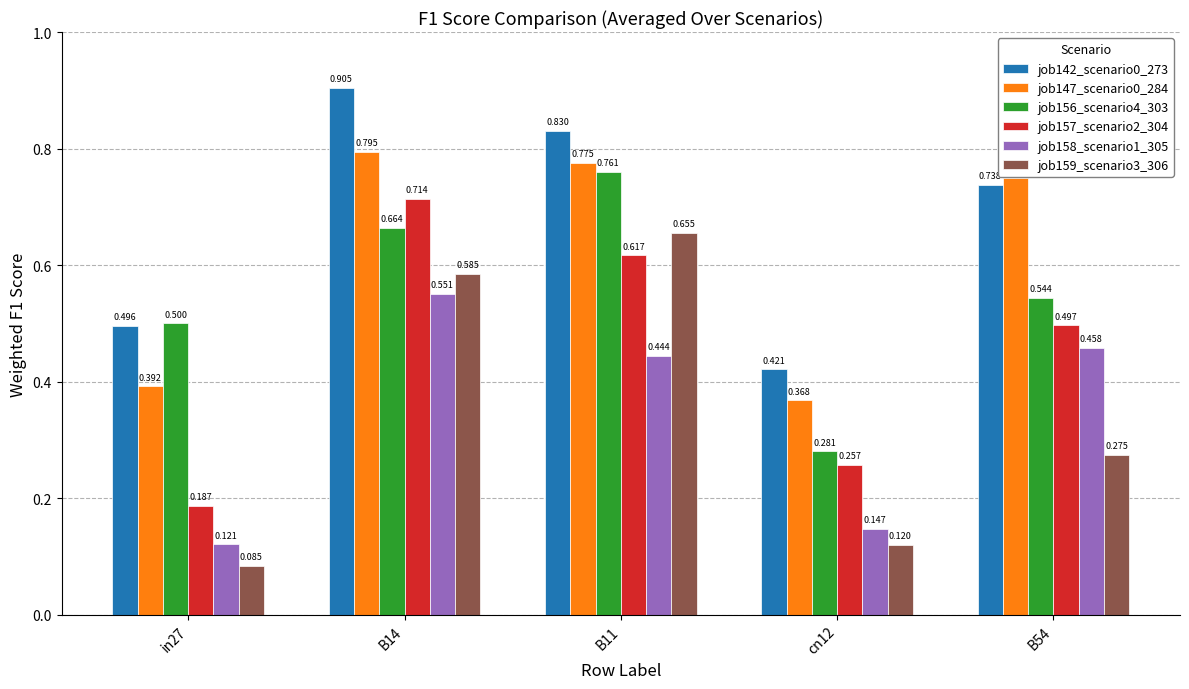

Which series has the largest total across all categories?

job142_scenario0_273